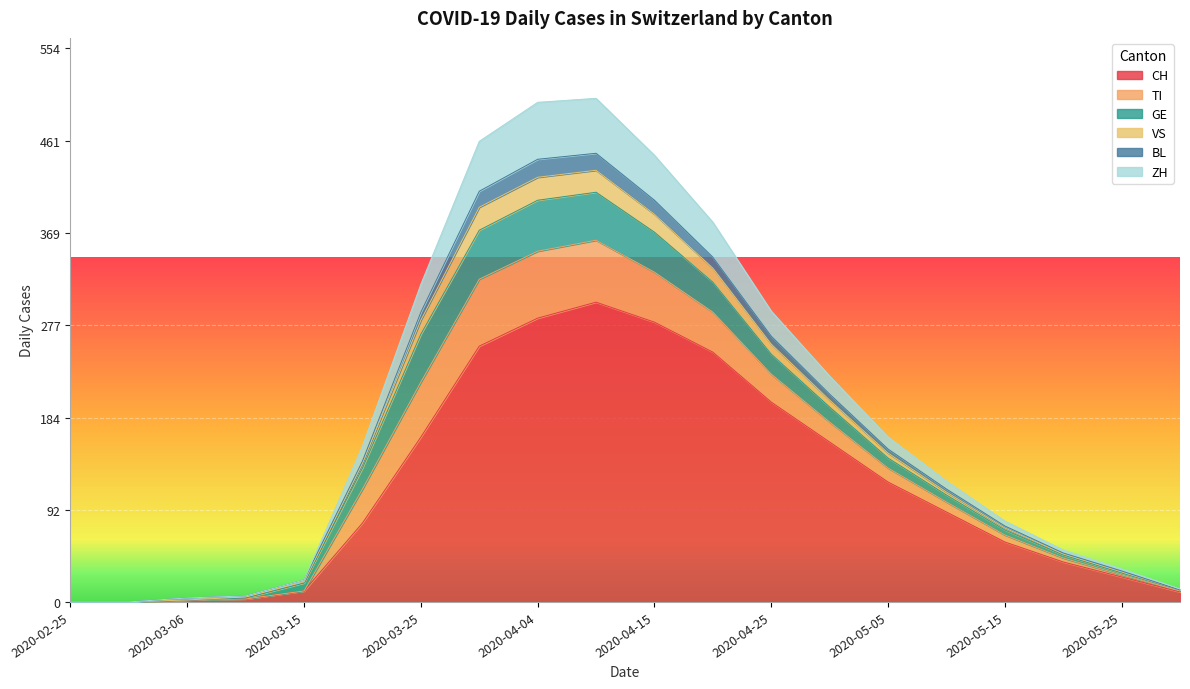

Between 2020-04-25 and 2020-03-10, which is larger?

2020-04-25